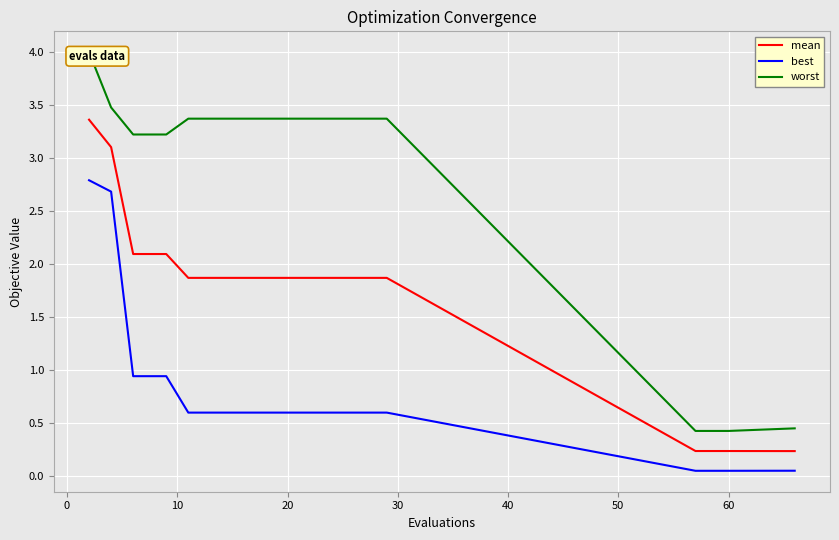

Reading left to right, list all the values displayed in this chart.

mean: 3.4	3.1	2.1	2.1	2.1	1.9	1.9	1.9	1.9	1.9	1.9	1.9	1.9	1.9	1.9	0.2	0.2	0.2	0.2	0.2
best: 2.8	2.7	0.9	0.9	0.9	0.6	0.6	0.6	0.6	0.6	0.6	0.6	0.6	0.6	0.6	0.0	0.0	0.0	0.0	0.0
worst: 4.0	3.5	3.2	3.2	3.2	3.4	3.4	3.4	3.4	3.4	3.4	3.4	3.4	3.4	3.4	0.4	0.4	0.4	0.4	0.4